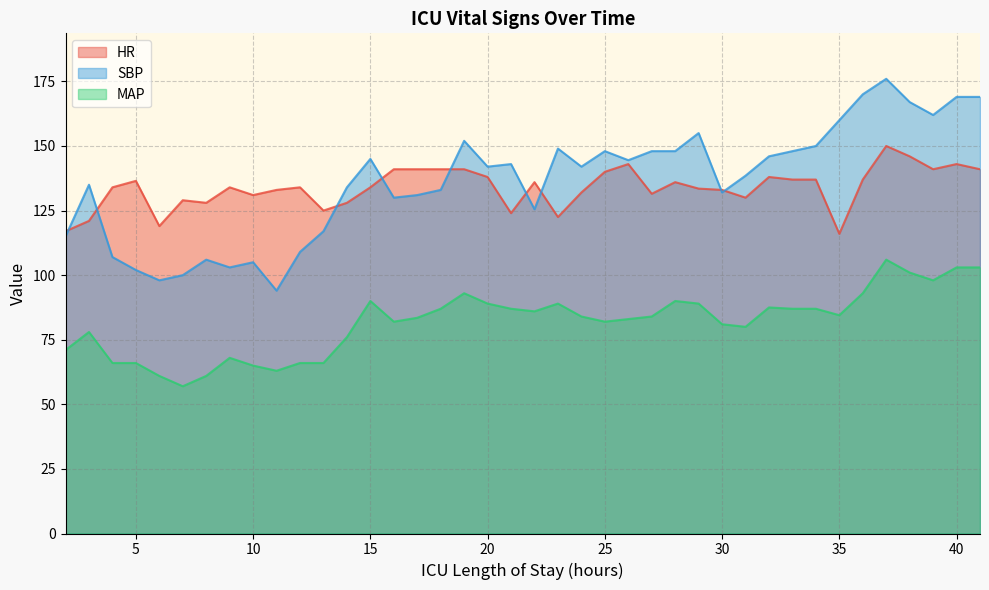

At how many categories does at least one series exceed 166?

5